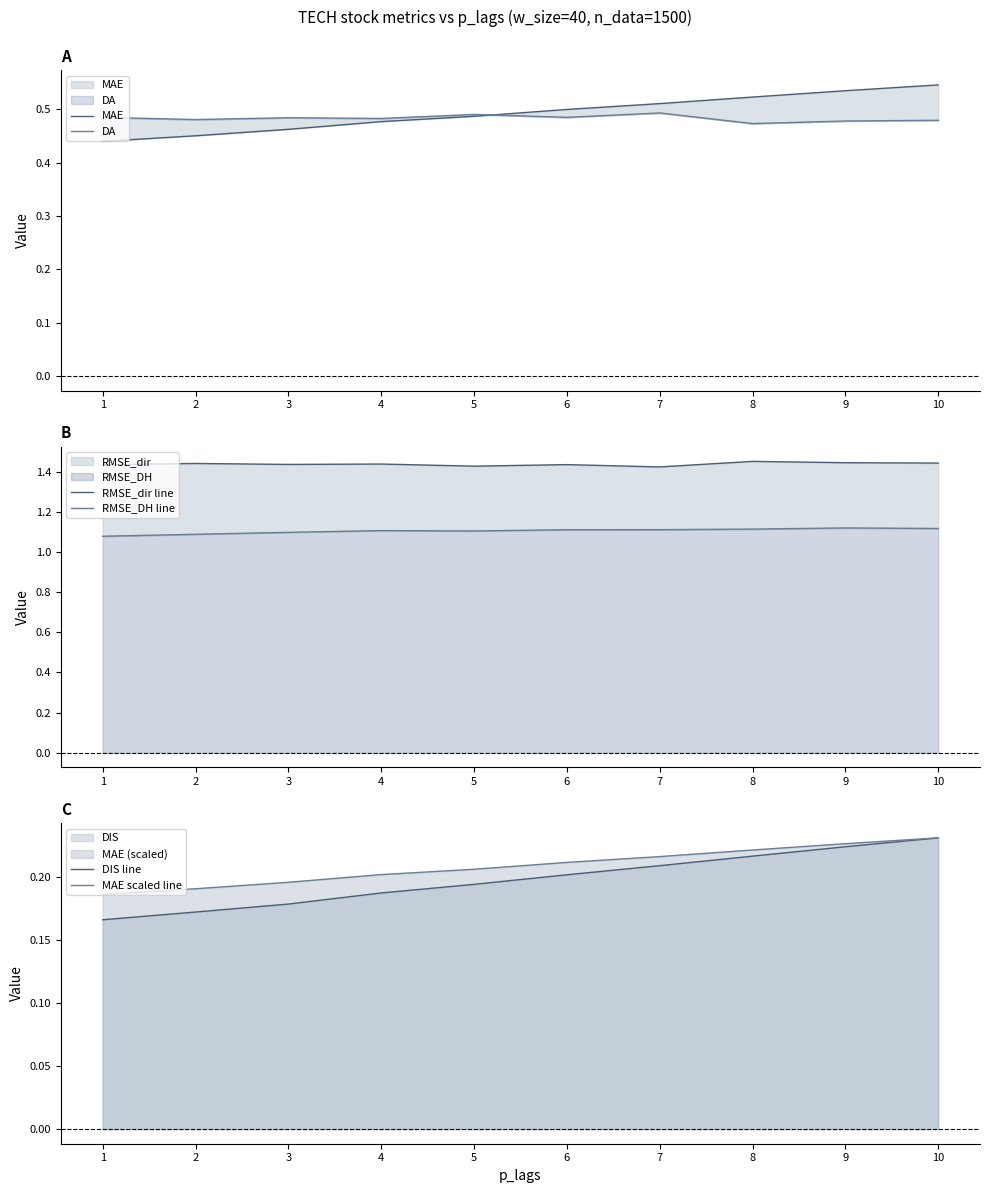

What is the minimum value shown in the chart?

0.2